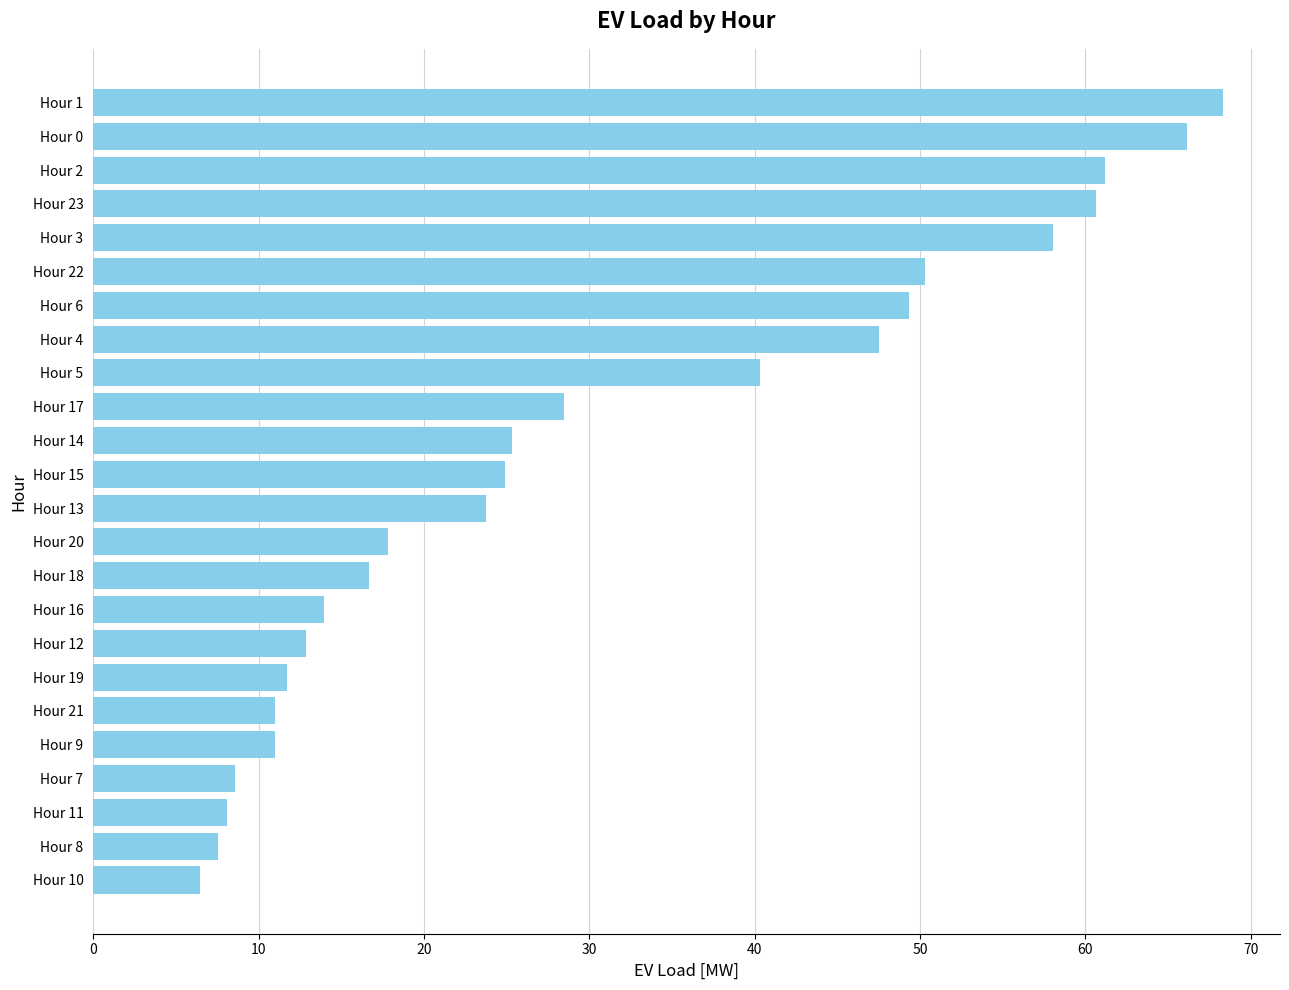

True or false: the data shows 28.4 at Hour 17.

True